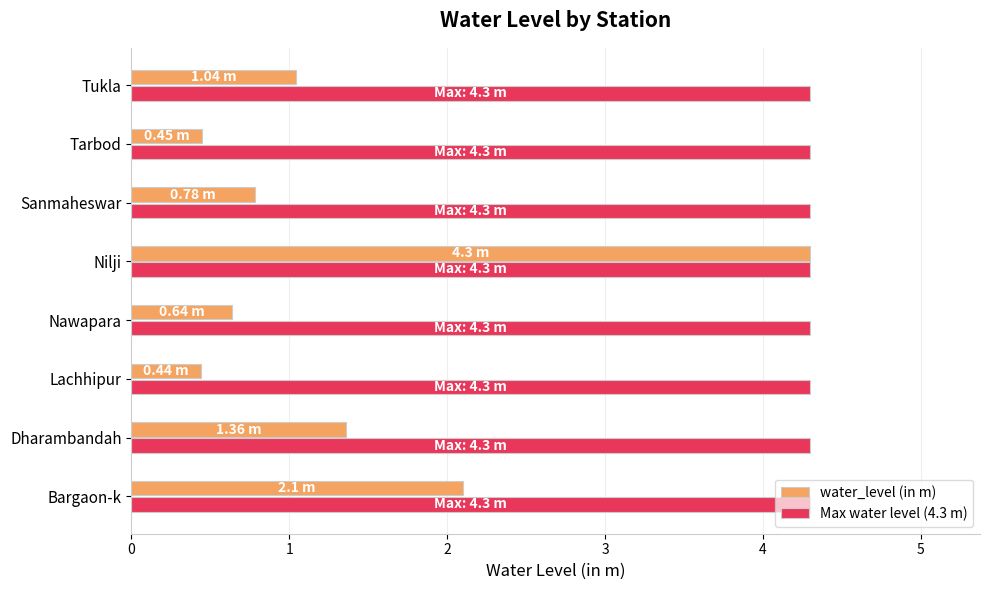

How many categories are shown in the chart?

8